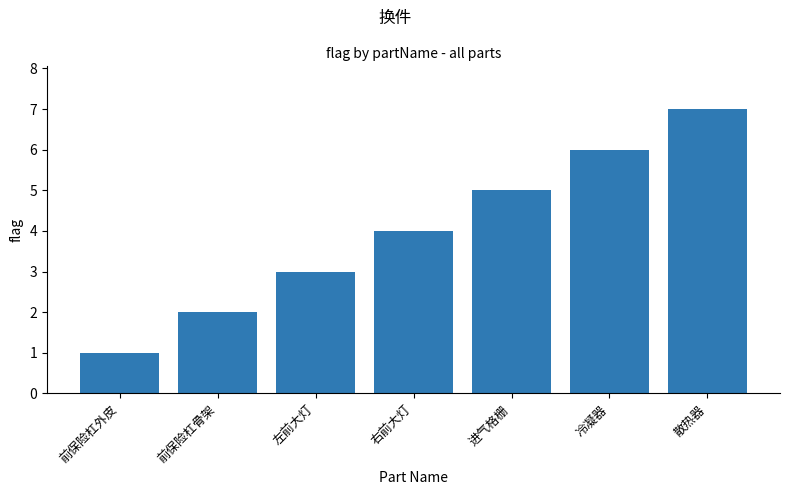

Does the chart contain any negative values?

No